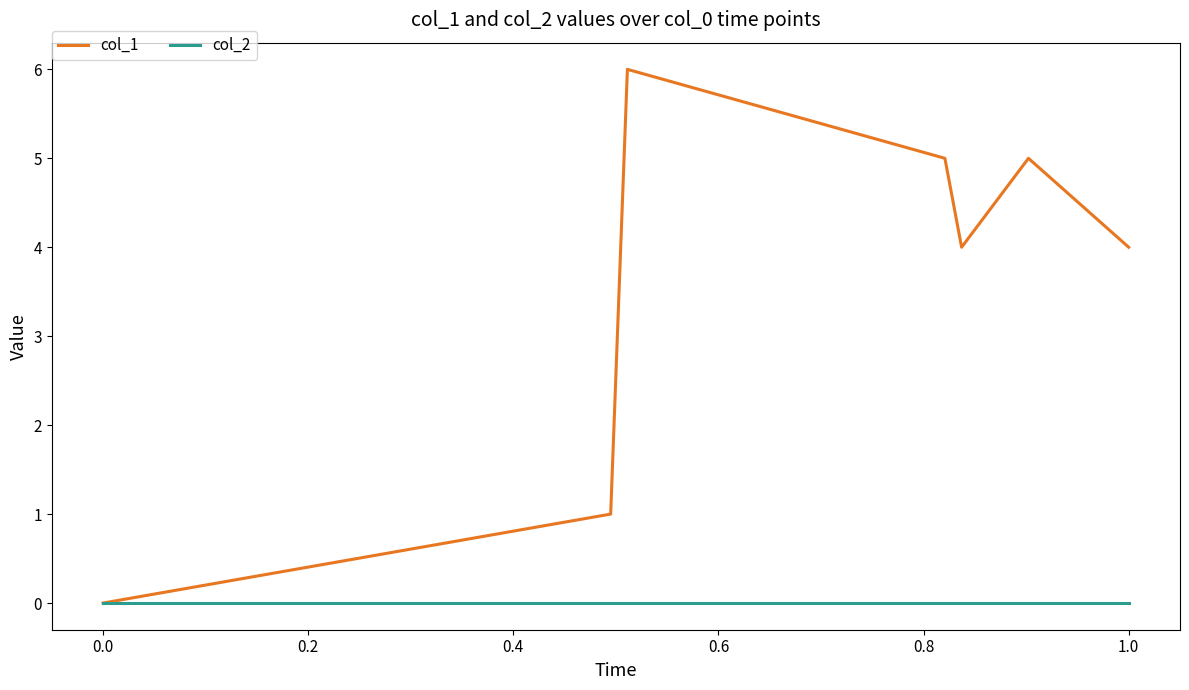

Which series has the largest total across all categories?

col_1